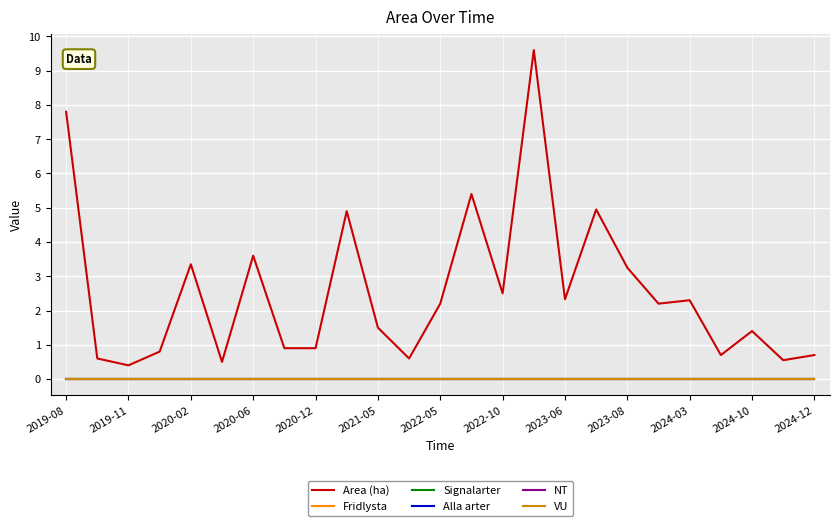

Is this an area chart (filled region under the line)?

No